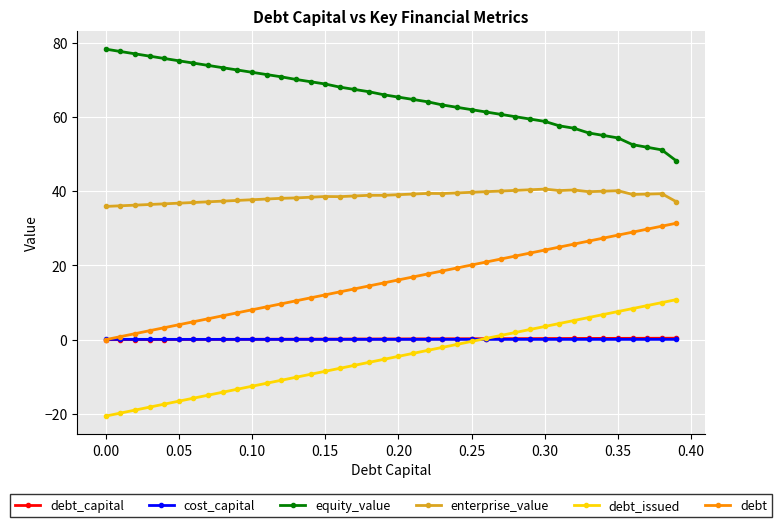

Is this an area chart (filled region under the line)?

No